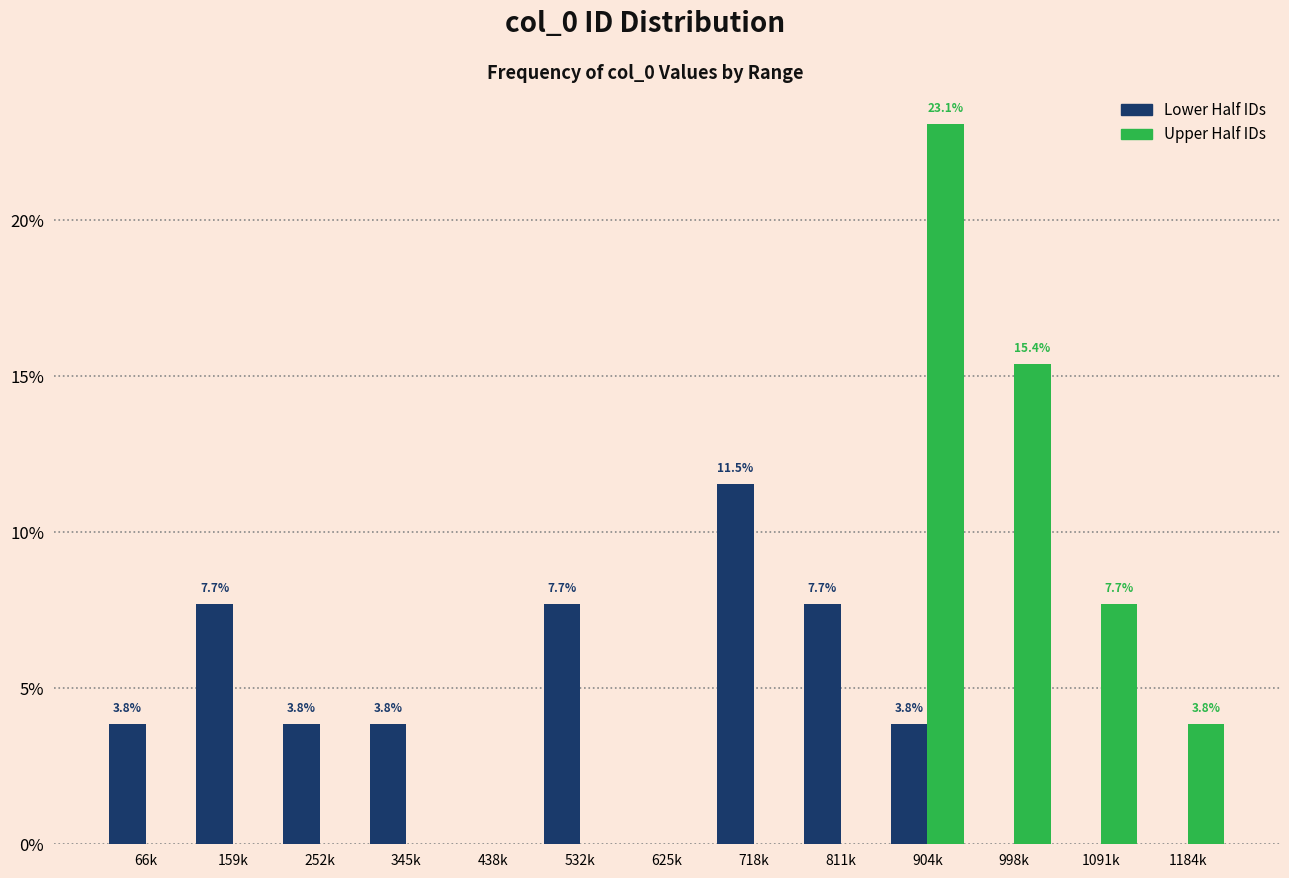

Are the bars horizontal?

No